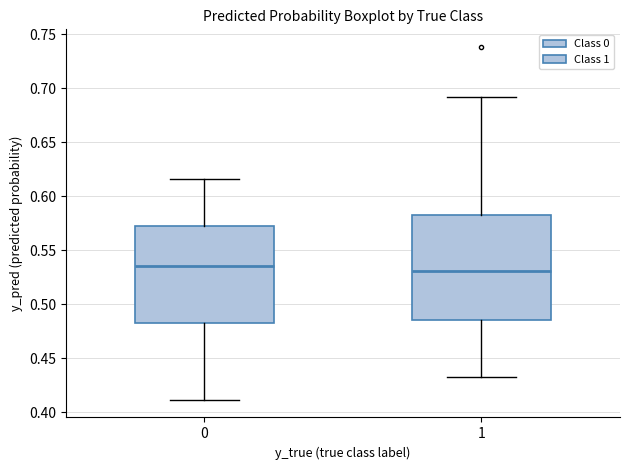

Where does the lower whisker of the box at x = 1 end on the y-axis? The values are not printed on the chart, so give them approximately, as read against the axis.

0.430